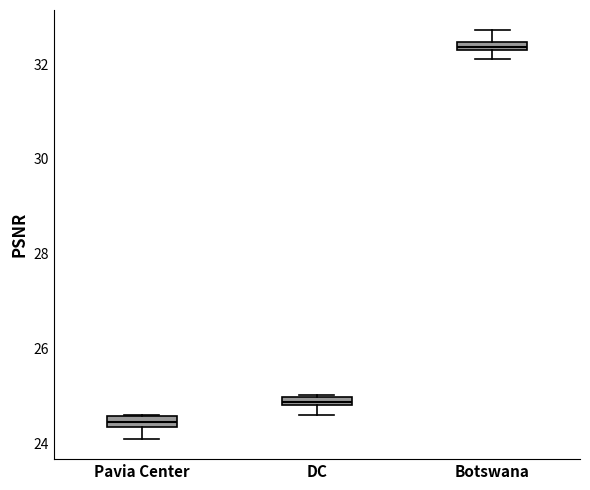

Where does the lower whisker of the box for DC end on the y-axis? The values are not printed on the chart, so give them approximately, as read against the axis.

24.6